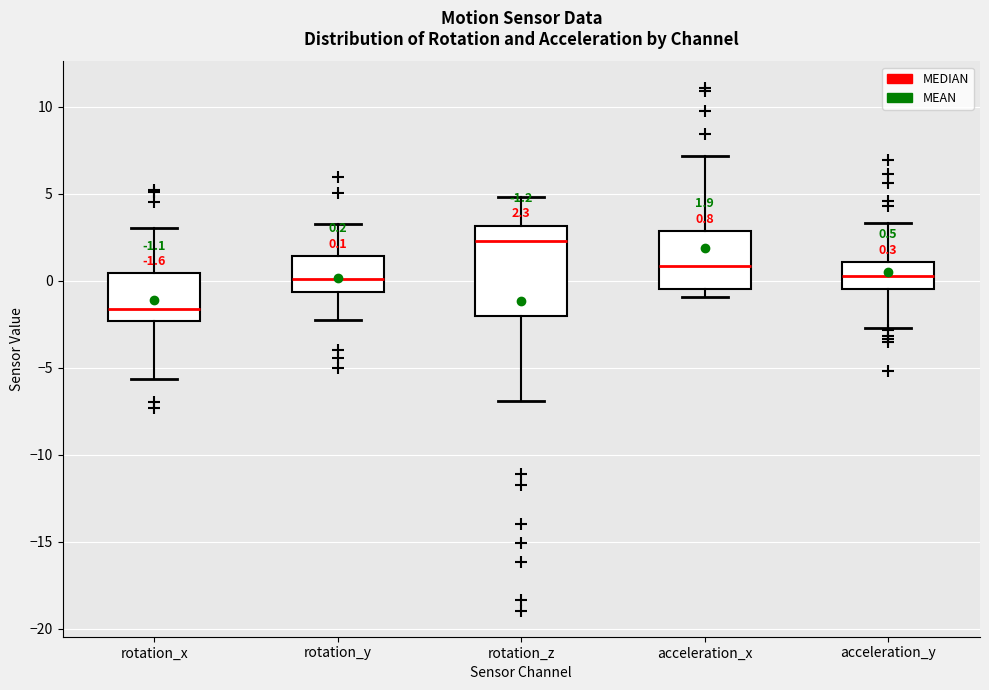

Which box is the tallest, from its lower edge to its upper edge?

rotation_z